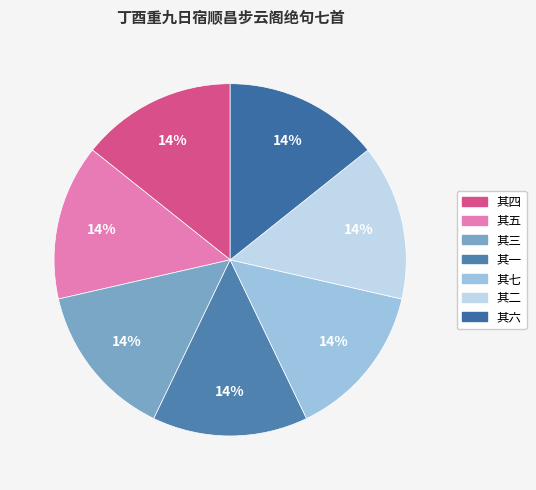

What percentage do 其七 and 其五 together represent?

28.6%